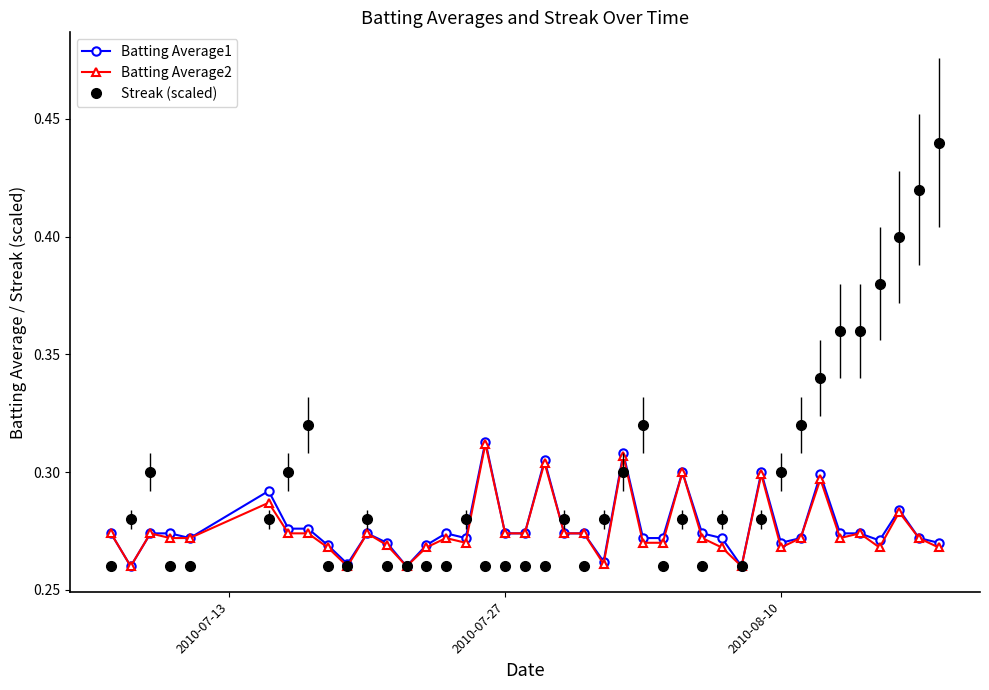

Count the Batting Average1 values in the range 0 to 1.

40